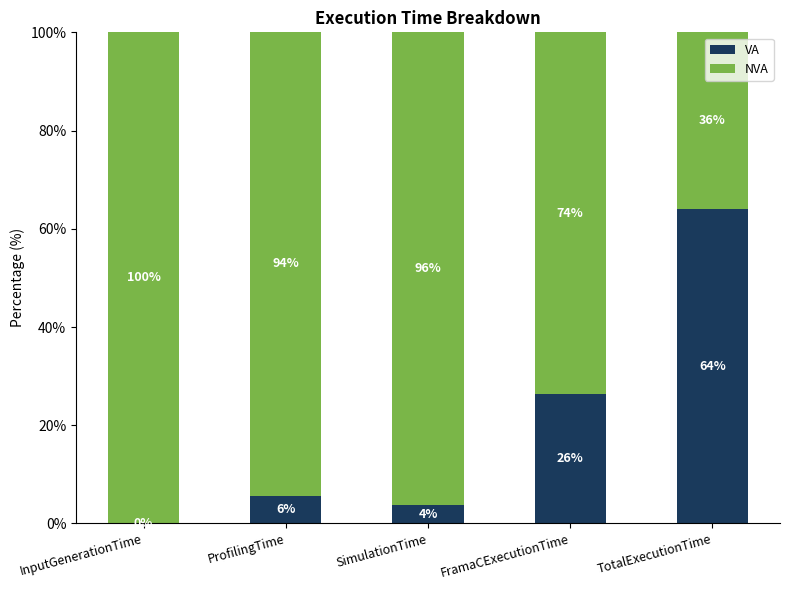

How many data points in VA are above 5?

3